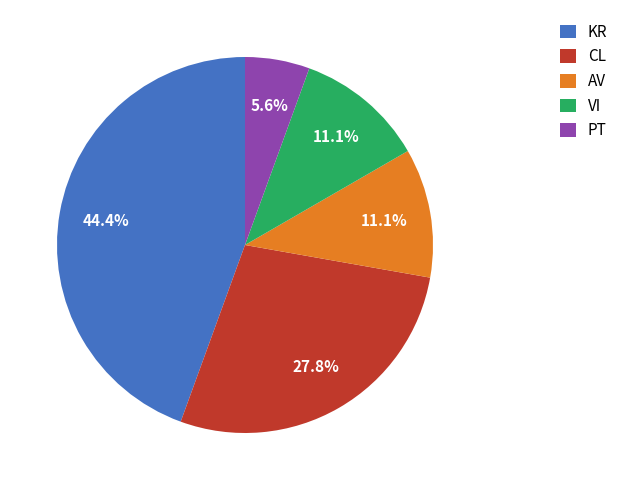

Is there a majority slice in this chart?

No